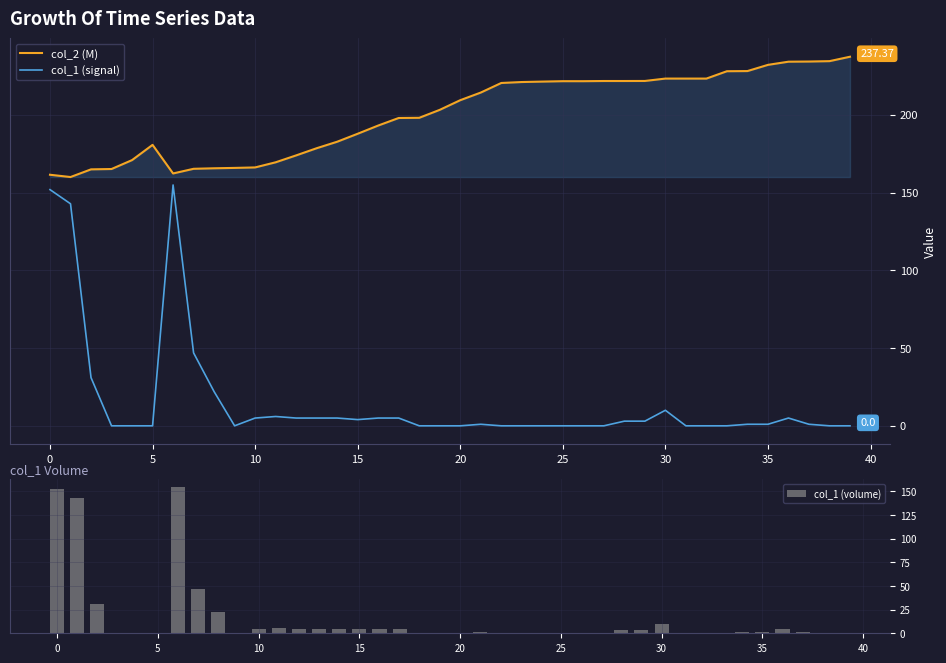

Rank the series at 37 from lowest to highest value.

col_1 (signal), col_1 (volume), col_2 (M)